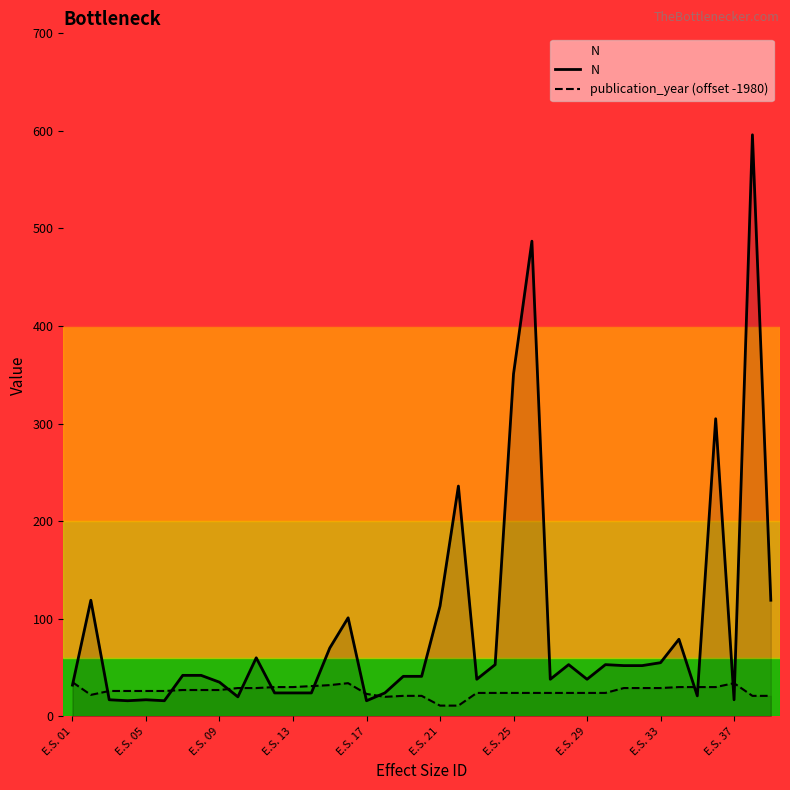

The N series shows 16 at E.S. 17. True or false?

True